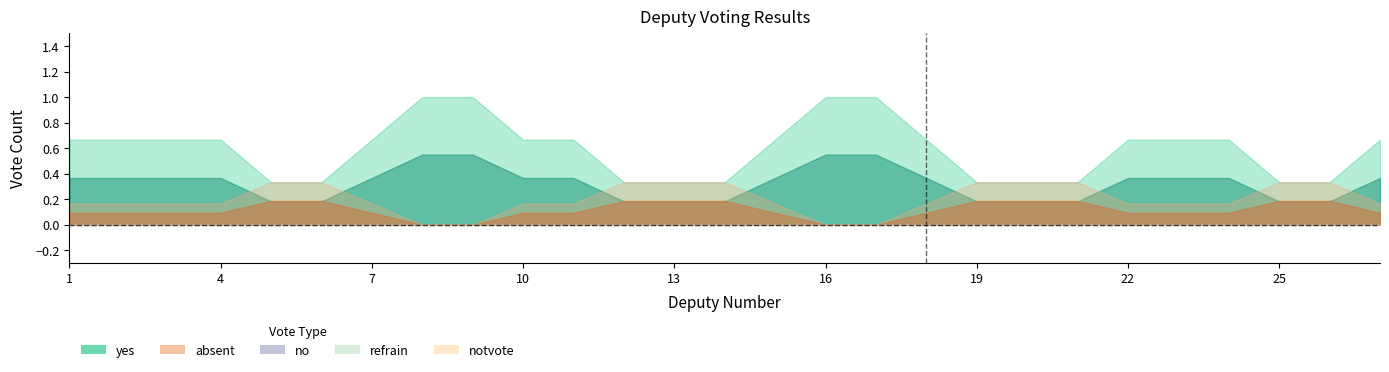

At which label is refrain closest to 0?

1